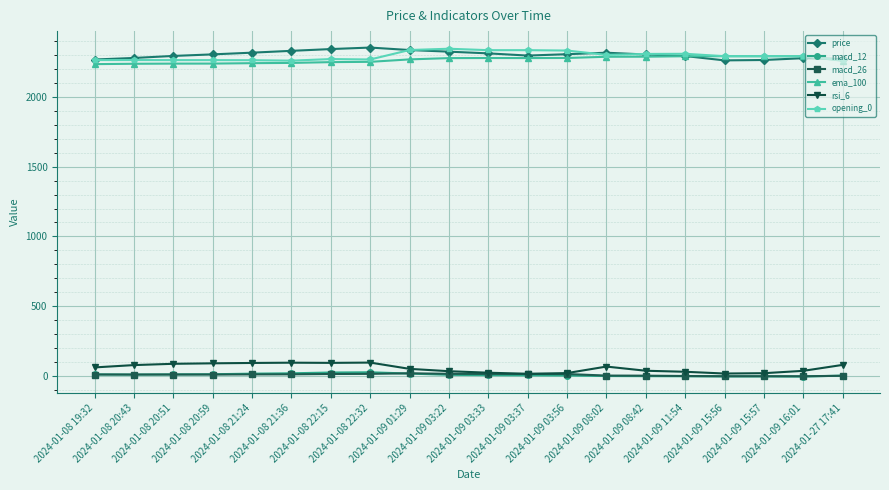

How many lines are shown in the chart?

6